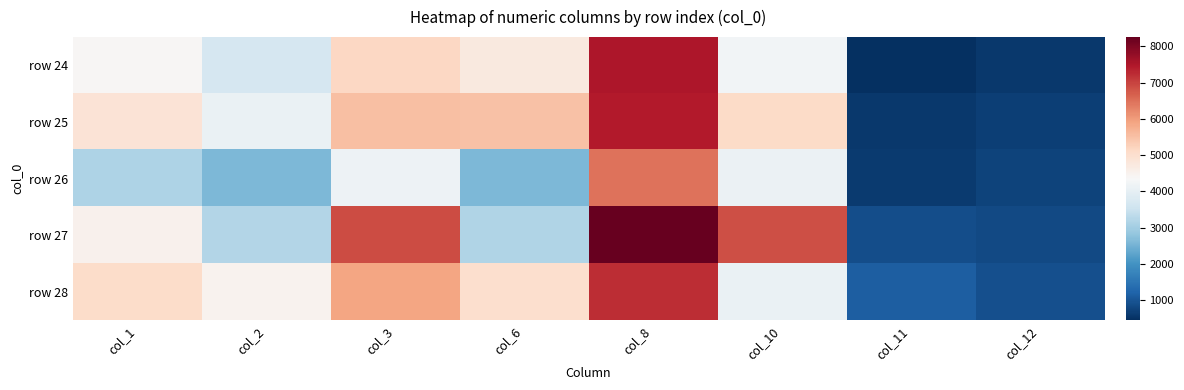

What is the minimum value shown in the chart?

447.7